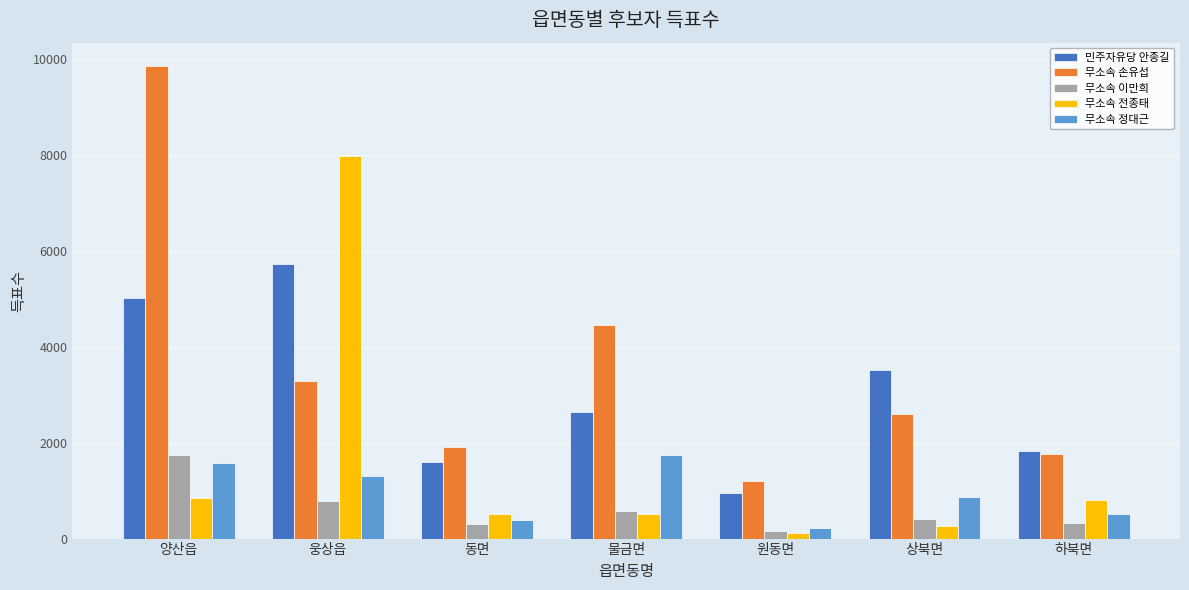

What are all the series names shown in the legend?

민주자유당 안종길, 무소속 손유섭, 무소속 이만희, 무소속 전종태, 무소속 정대근